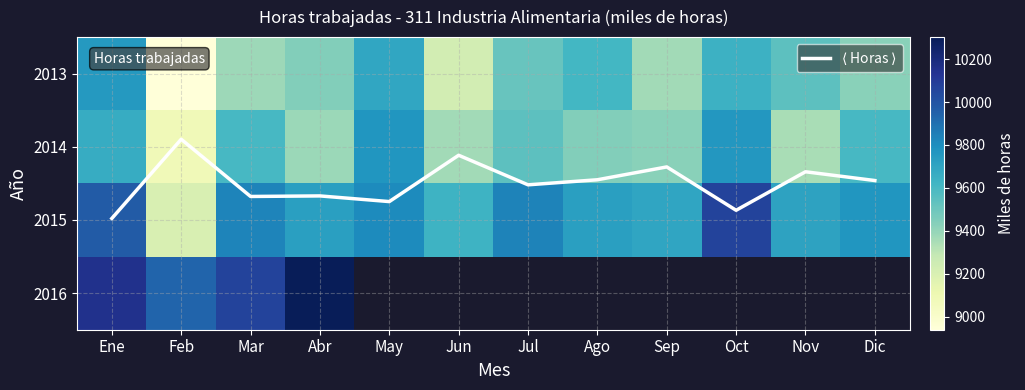

What is the approximate value of 2013 at Sep?

9369.1